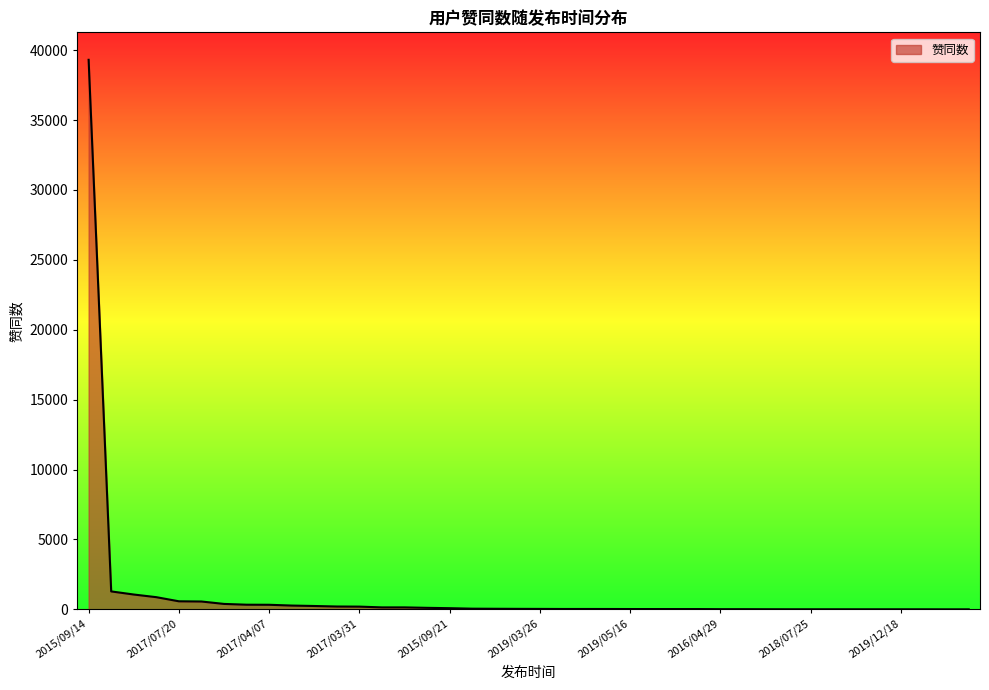

What is the difference between the maximum and minimum values?

39312